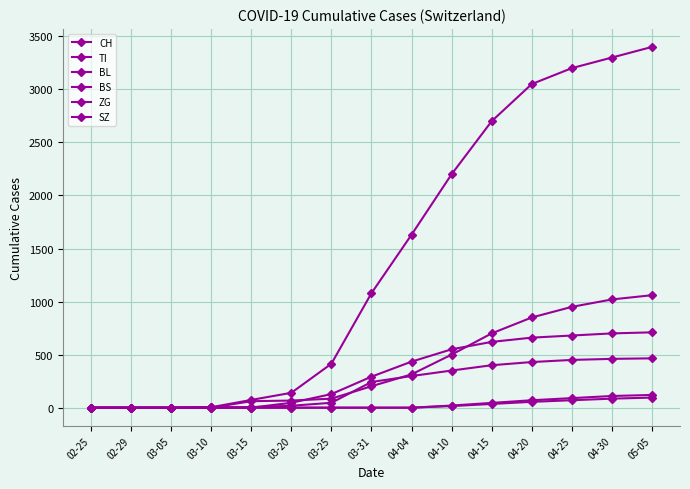

The value of SZ at 03-20 is -61. True or false?

False